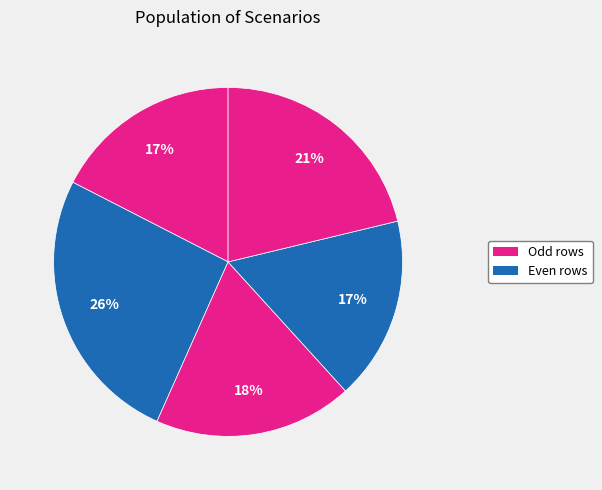

How many slices are in this pie chart?

5